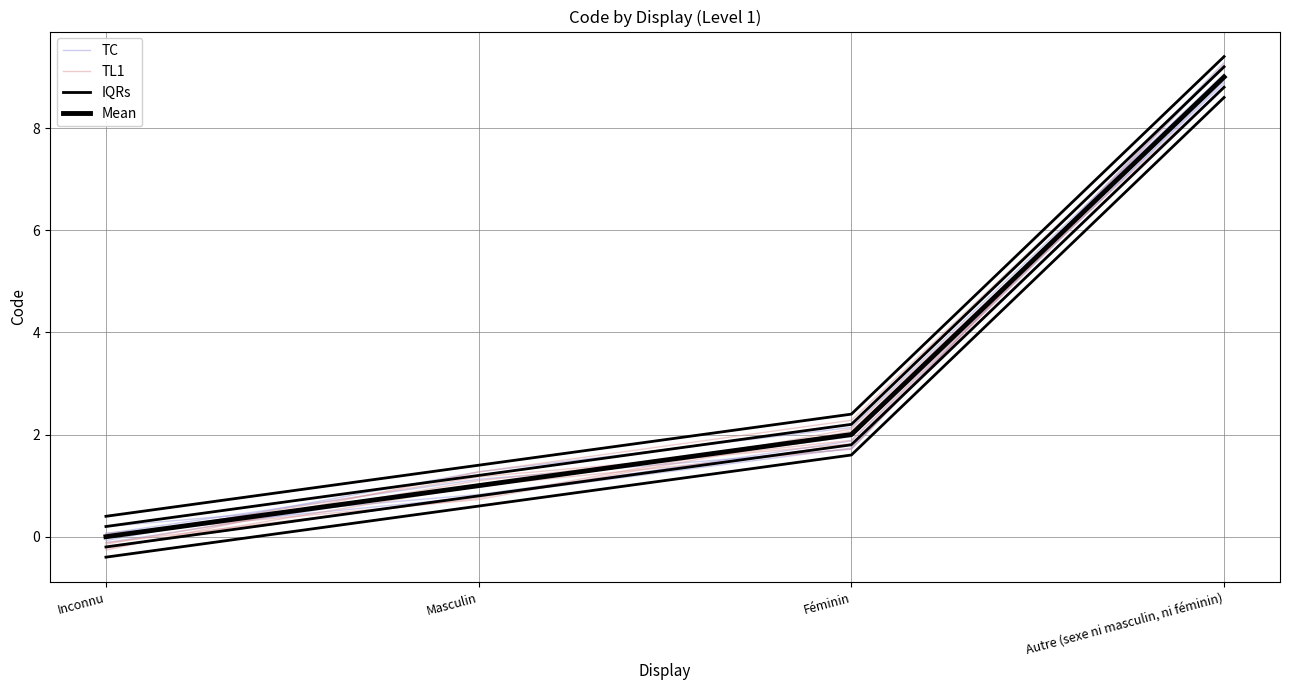

How many values in the TL1 series exceed 1?

3